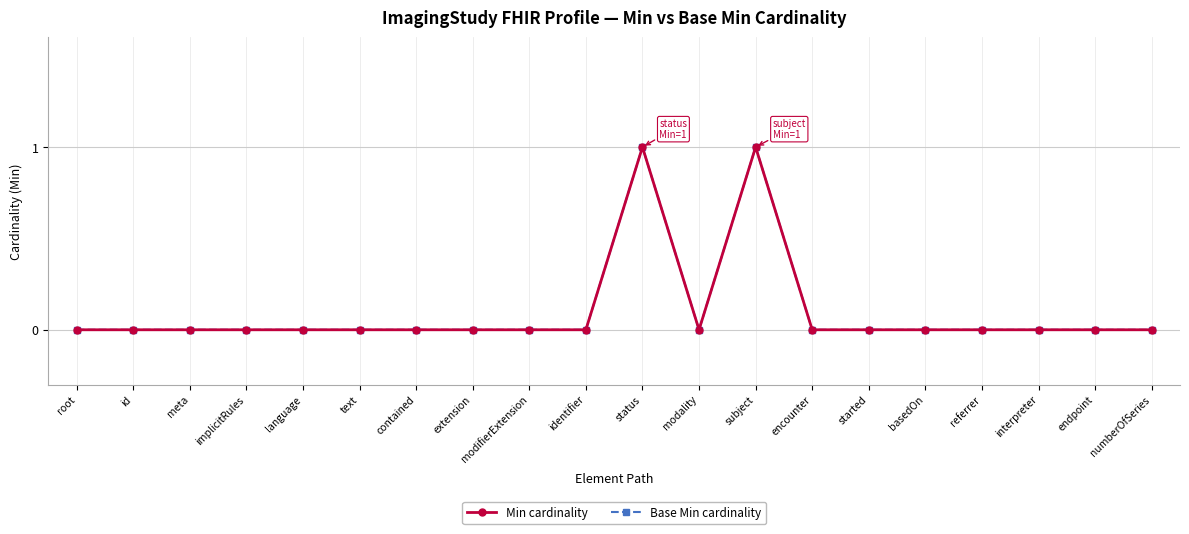

Is this an area chart (filled region under the line)?

No